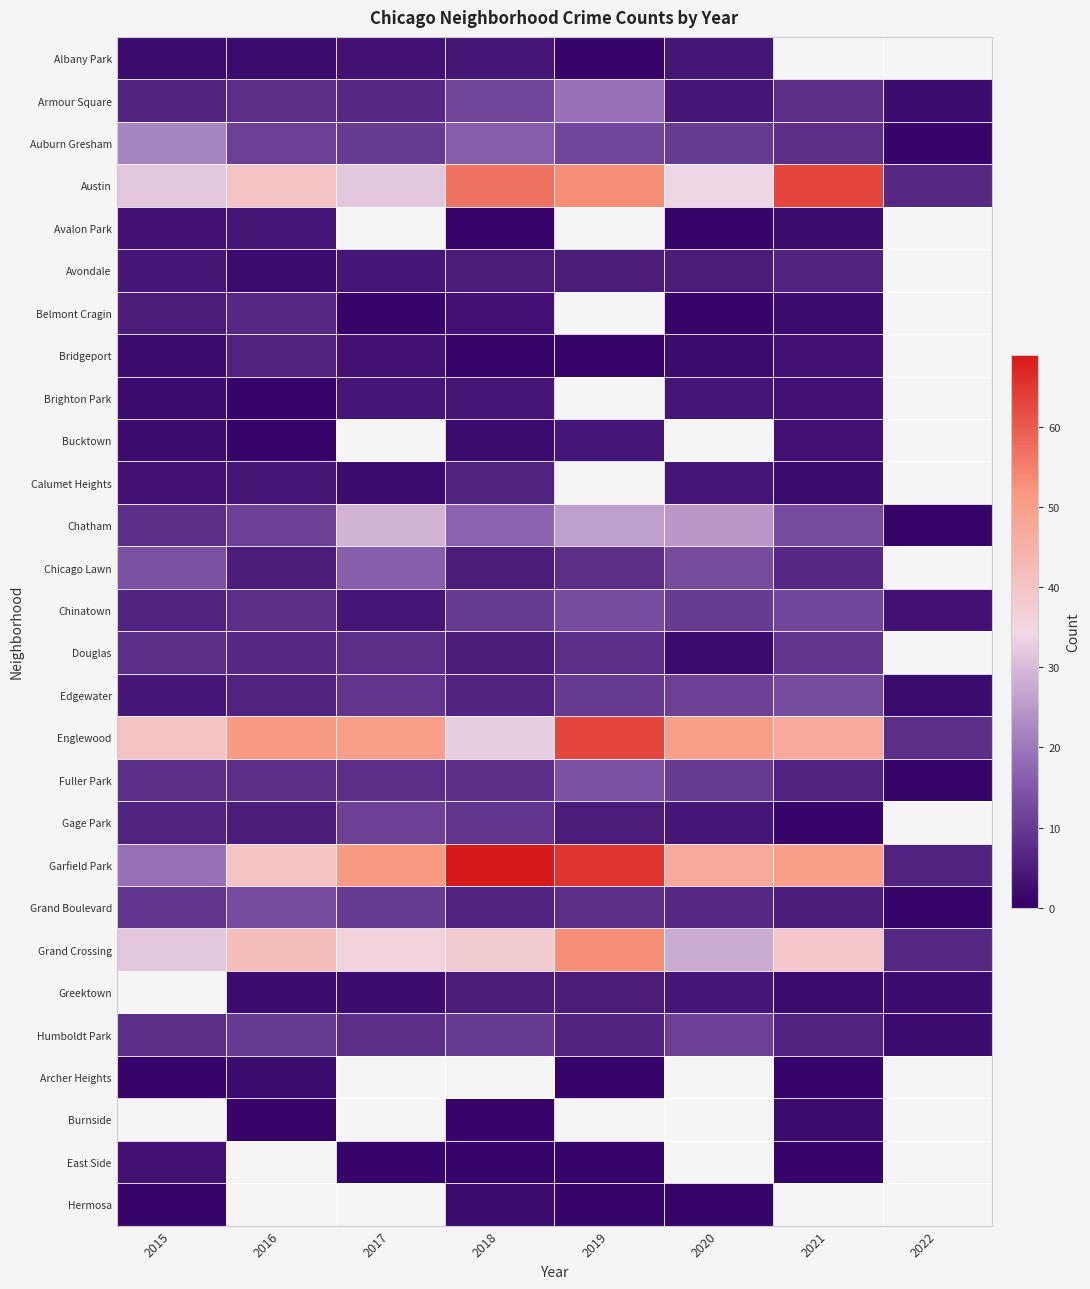

What is the difference between the maximum and minimum values in the Englewood series?

55.0